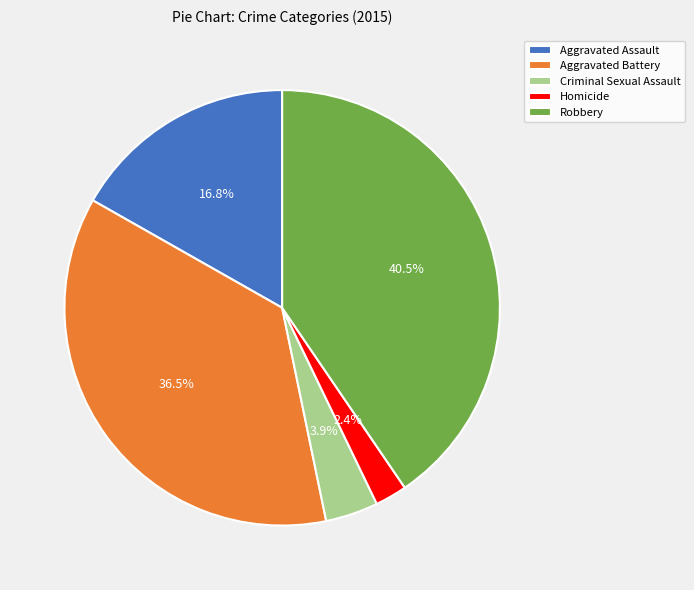

How many slices are in this pie chart?

5